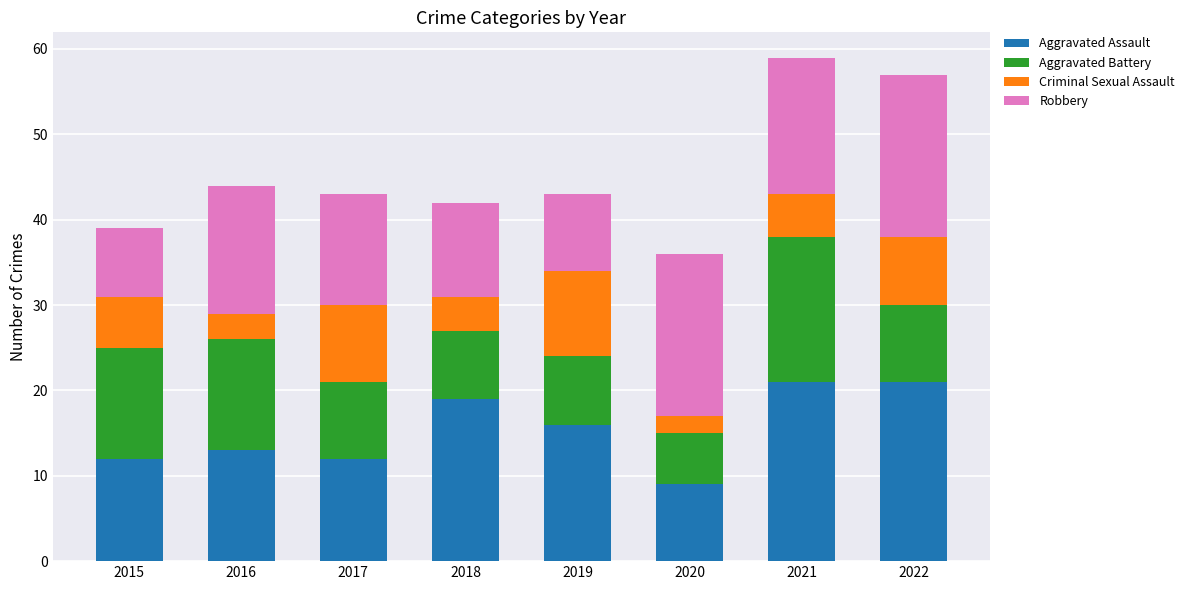

The Aggravated Assault series shows 21 at 2022. True or false?

True